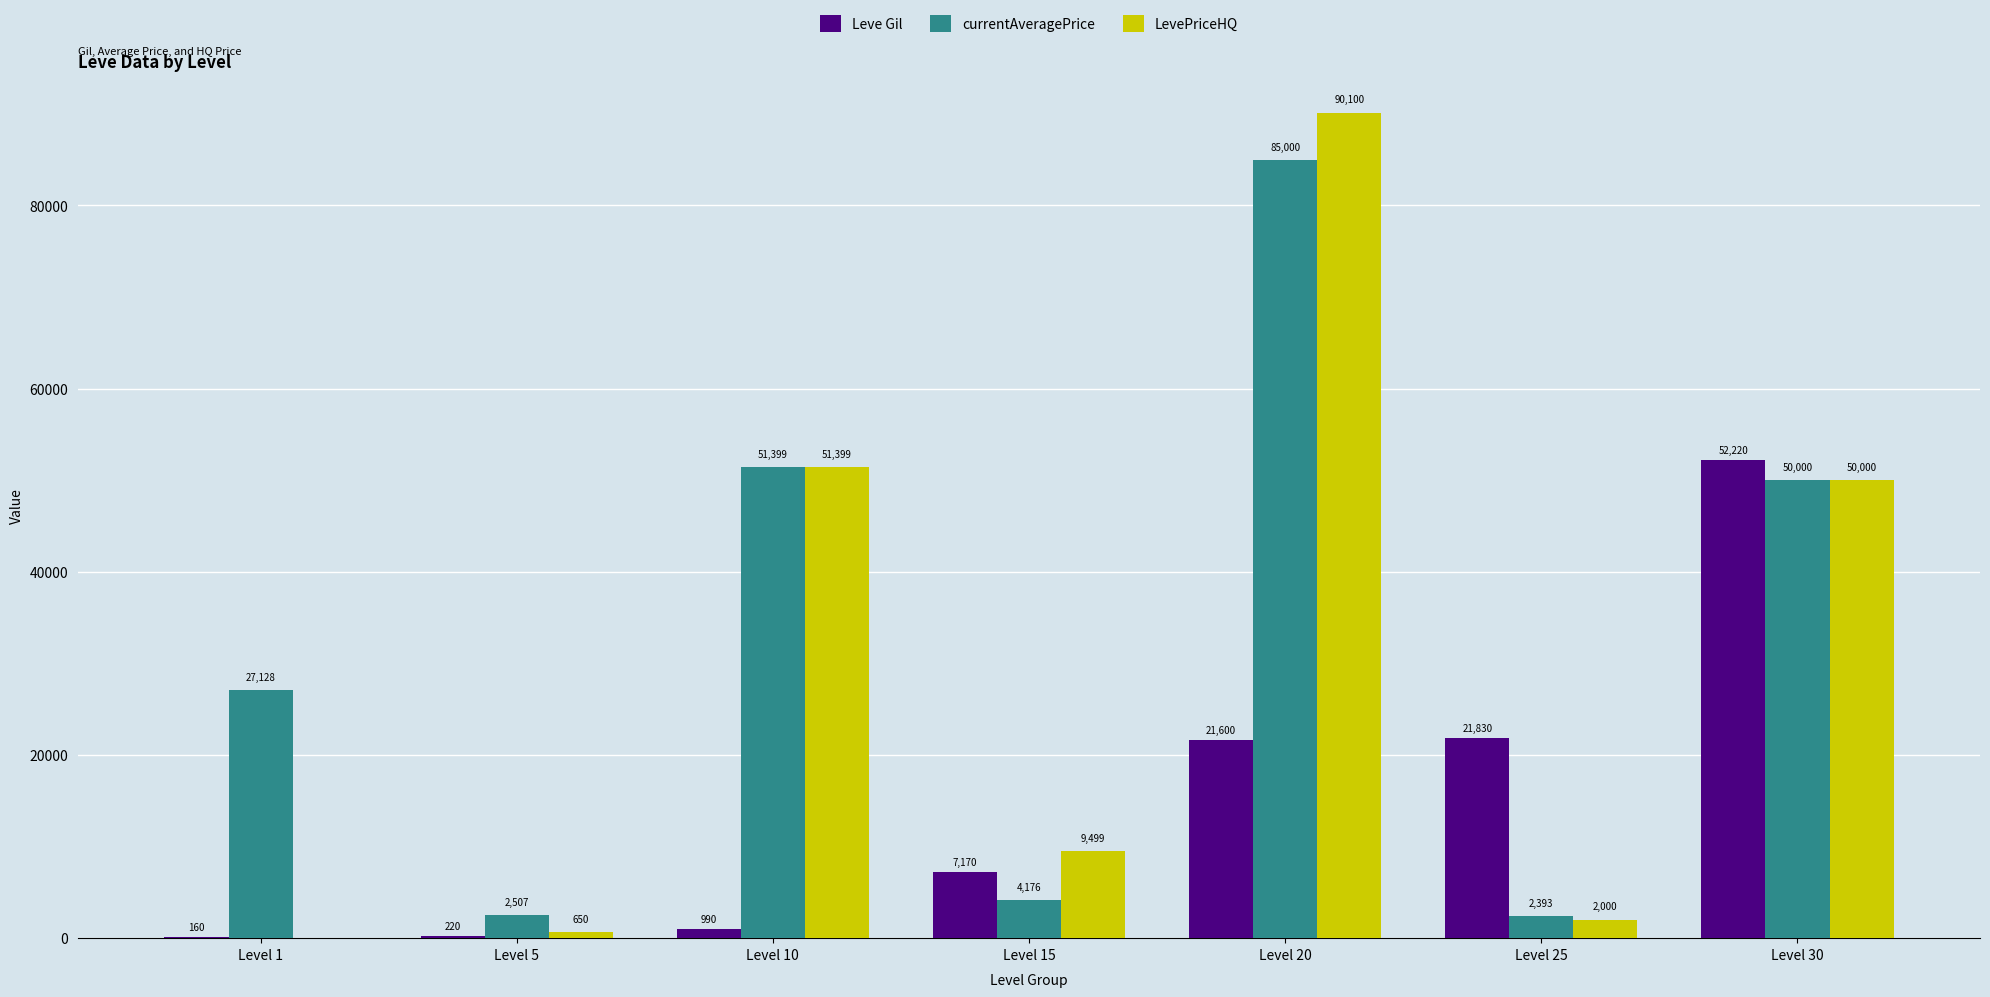

Is it true that Leve Gil equals 21600 at Level 20?

True